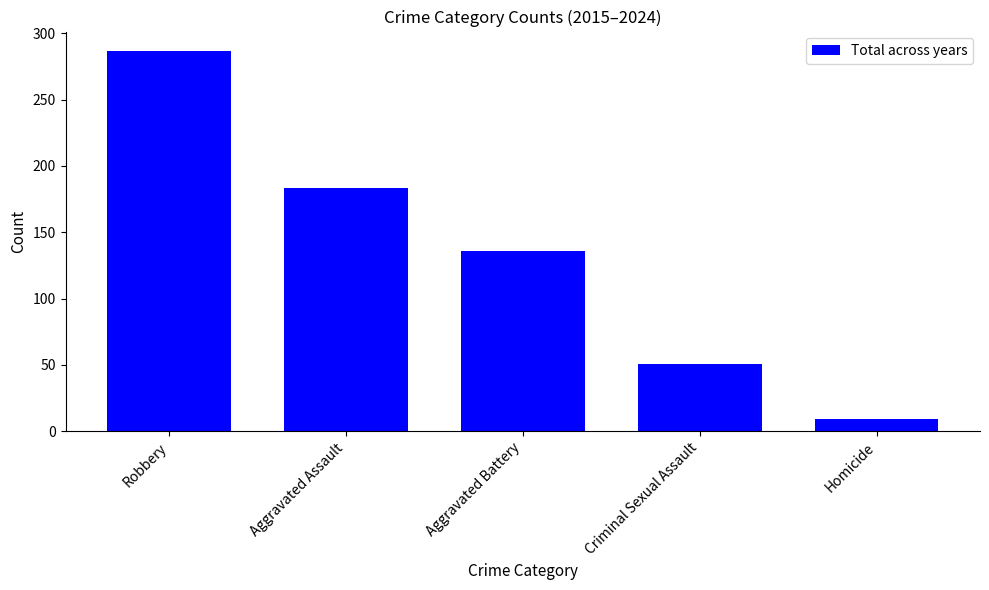

How many values are between 51 and 183?

3